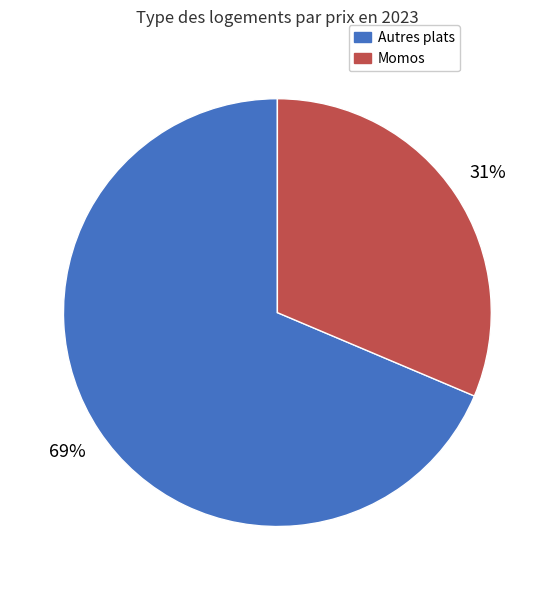

To the nearest percent, what is the average slice percentage?

50%